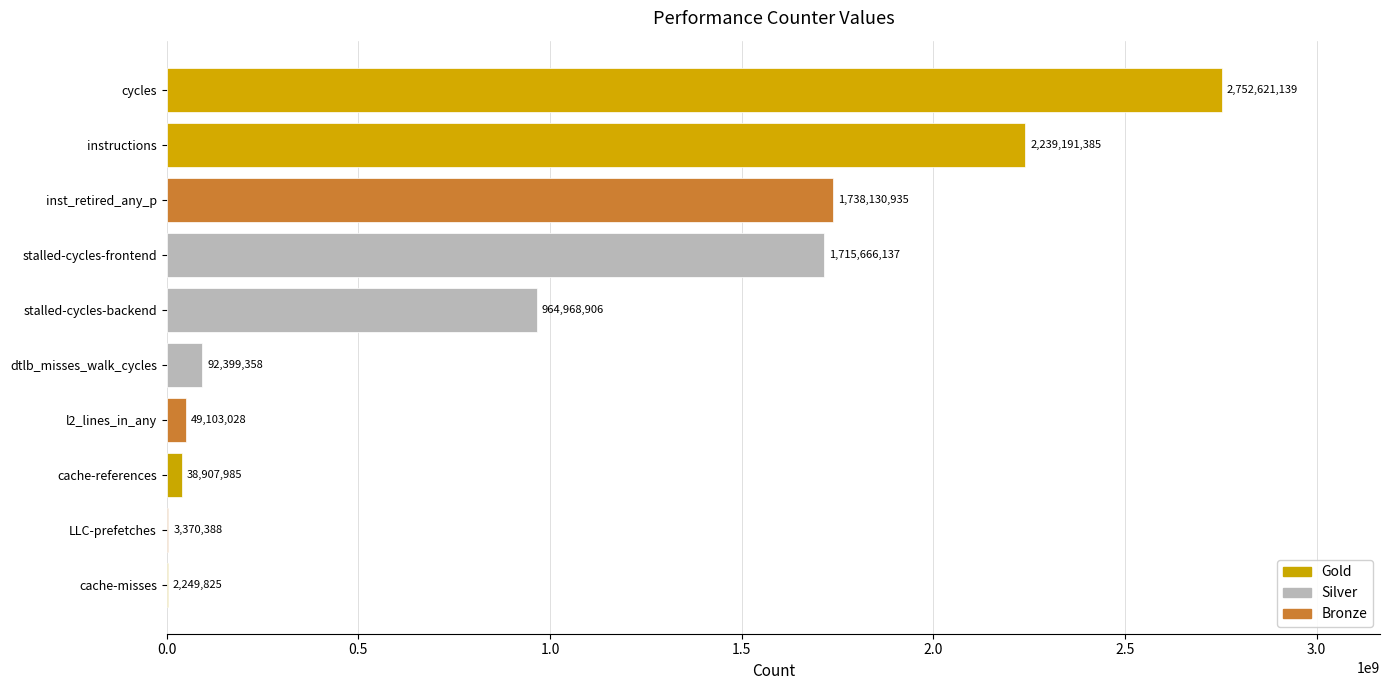

At which category does the chart reach its peak across all series?

cycles